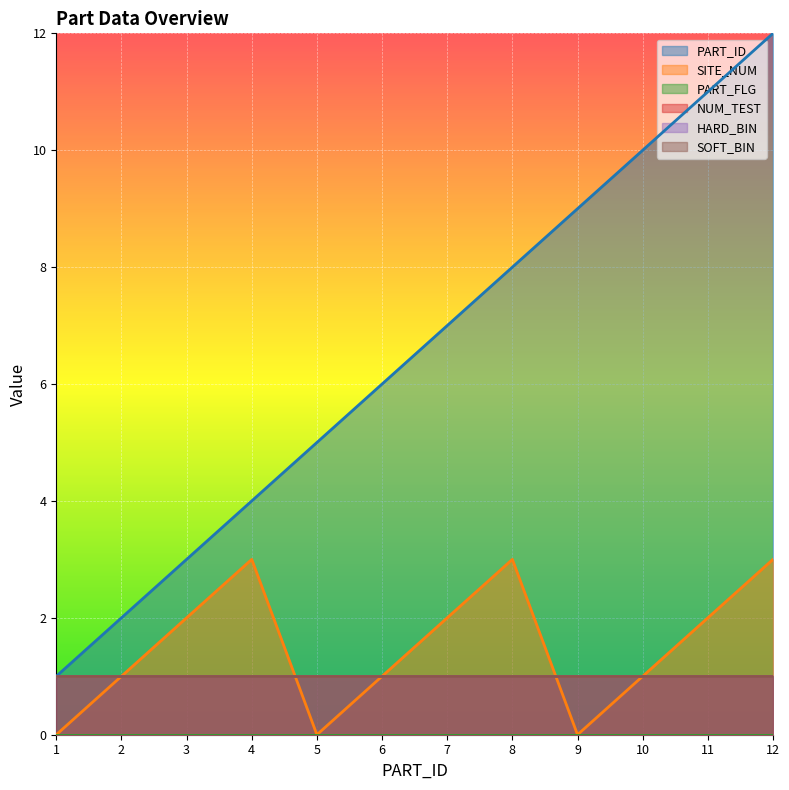

Does the chart display data point markers on the line(s)?

No